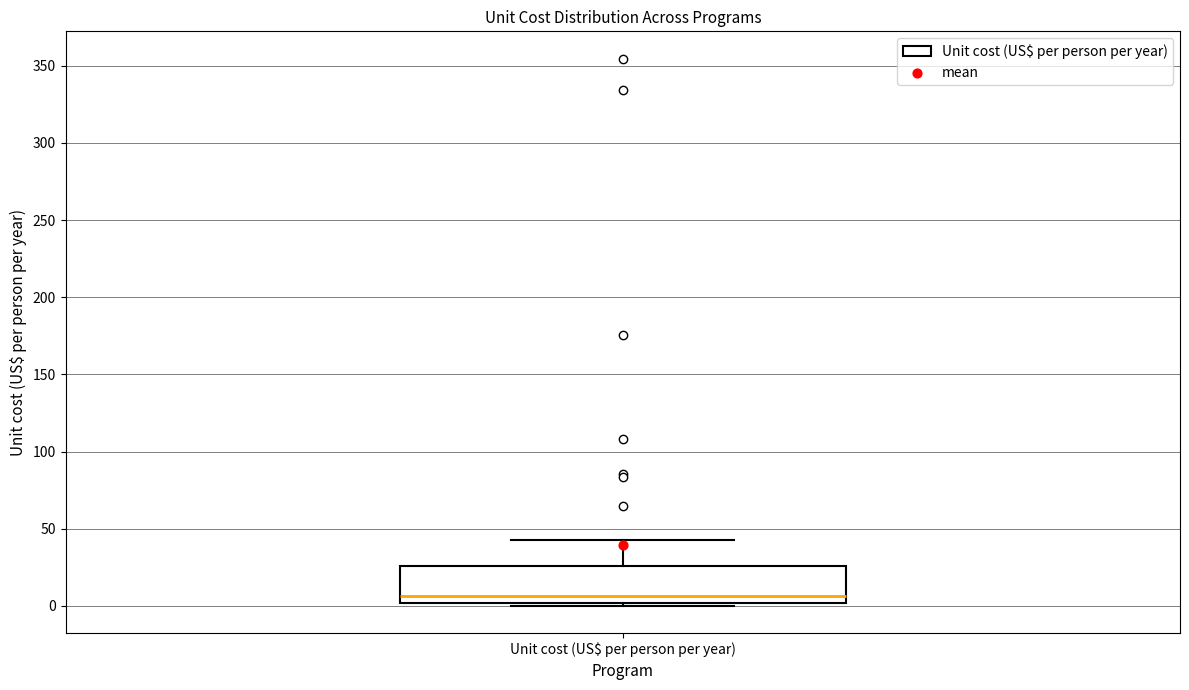

Where does the median line of the box for Unit cost (US$ per person per year) sit on the y-axis? The values are not printed on the chart, so give them approximately, as read against the axis.

5